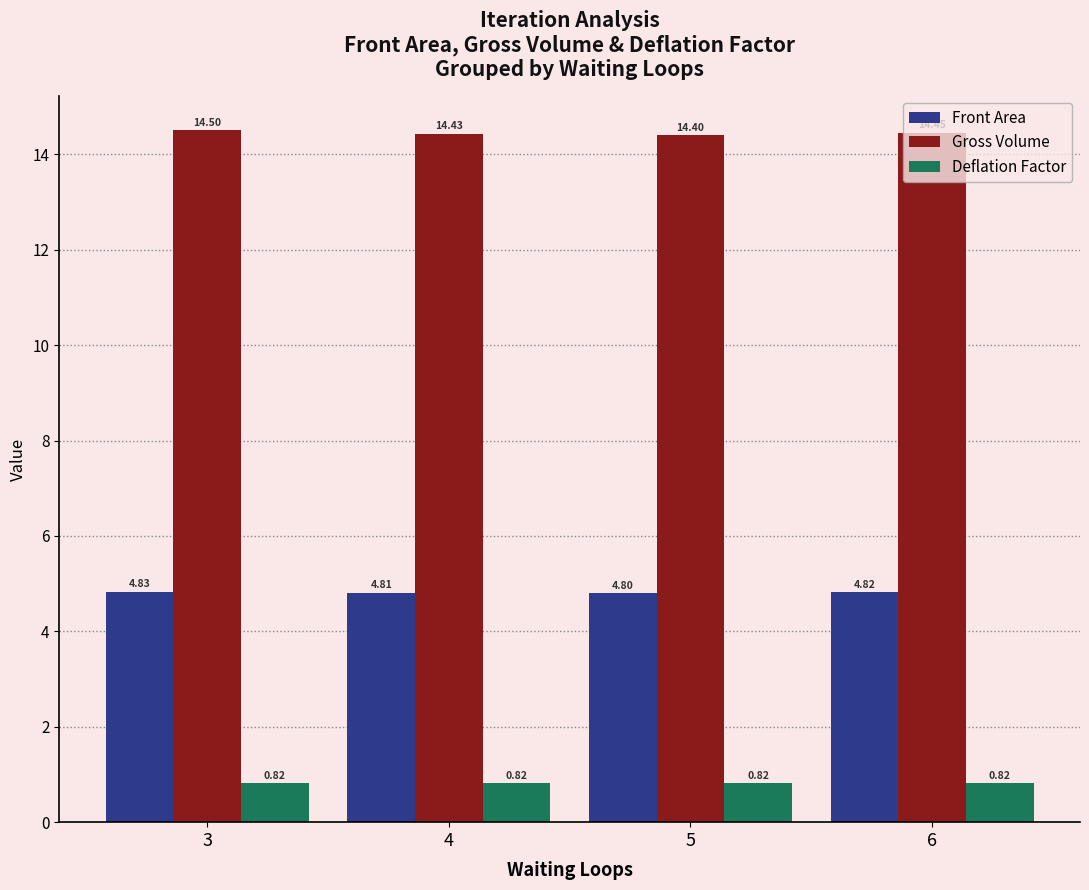

At 6, list the series in order from largest to smallest.

Gross Volume, Front Area, Deflation Factor